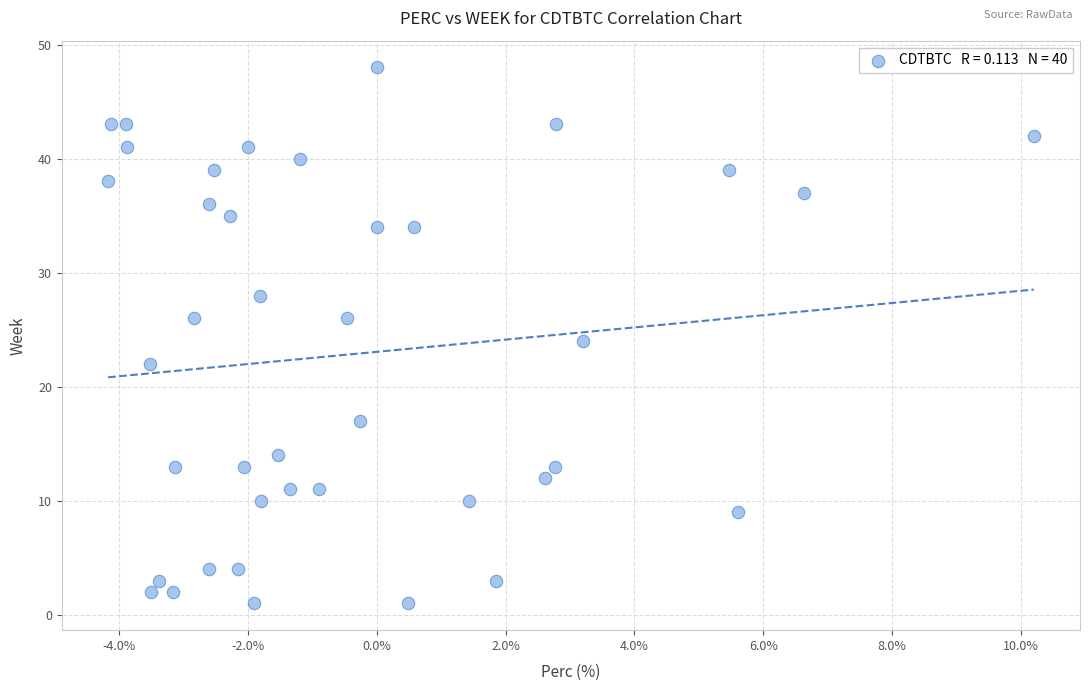

What is the range of Y values (max minus min)?

47